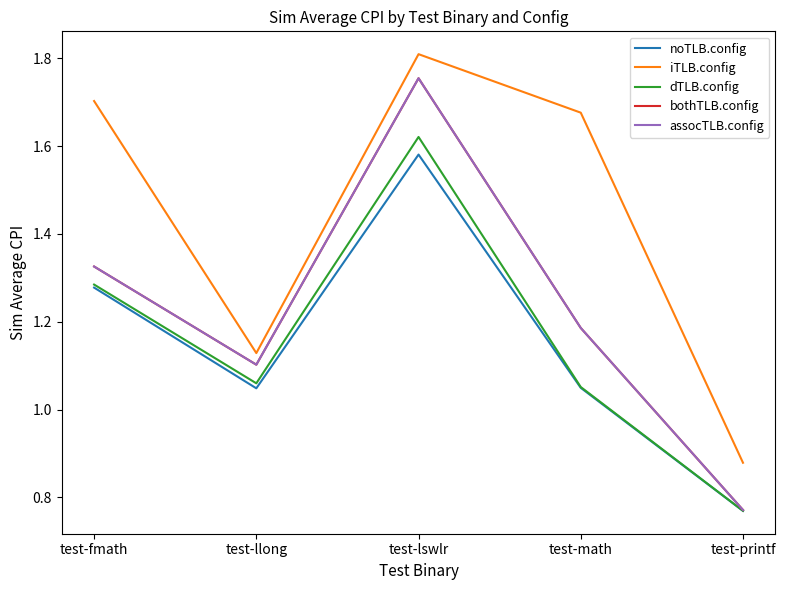

What position from the left is test-math?

4